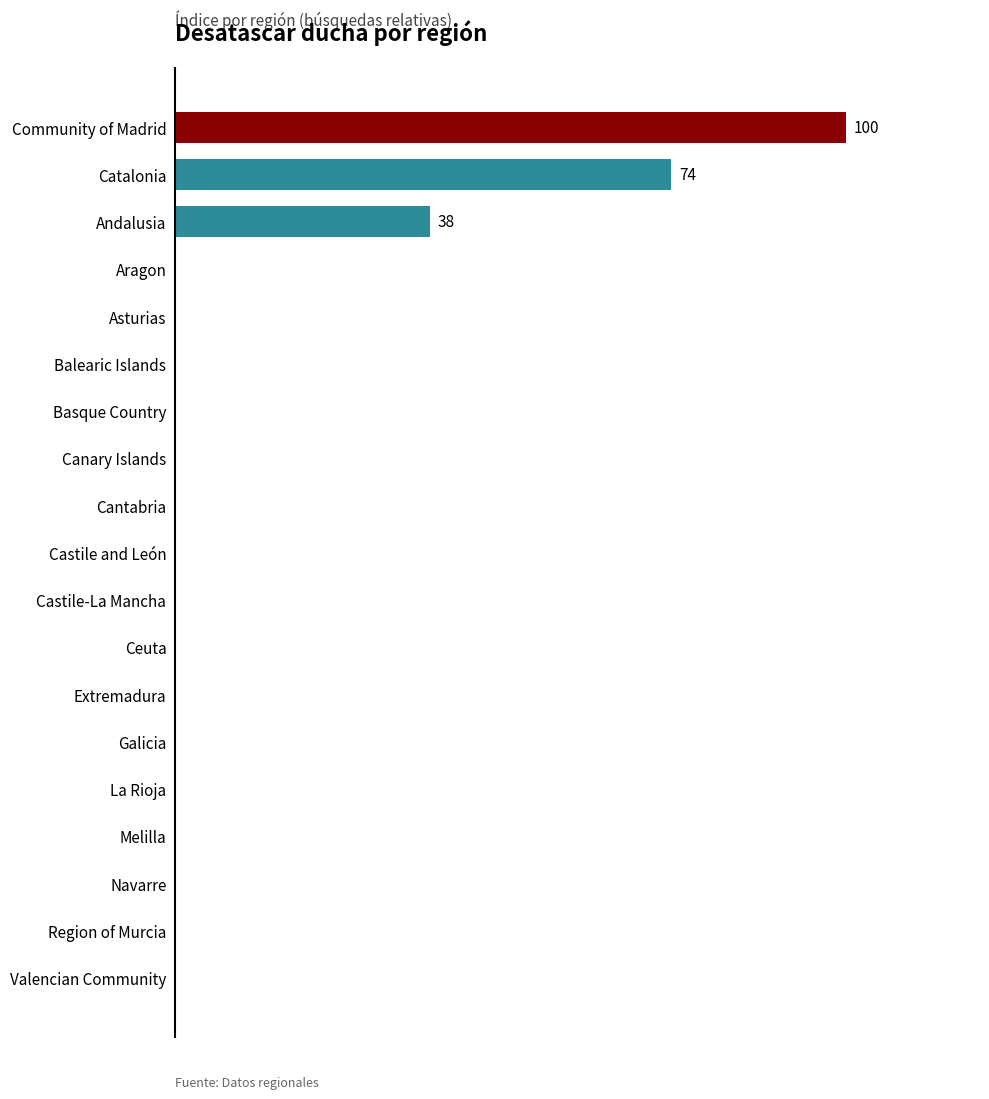

Are the bars horizontal?

Yes